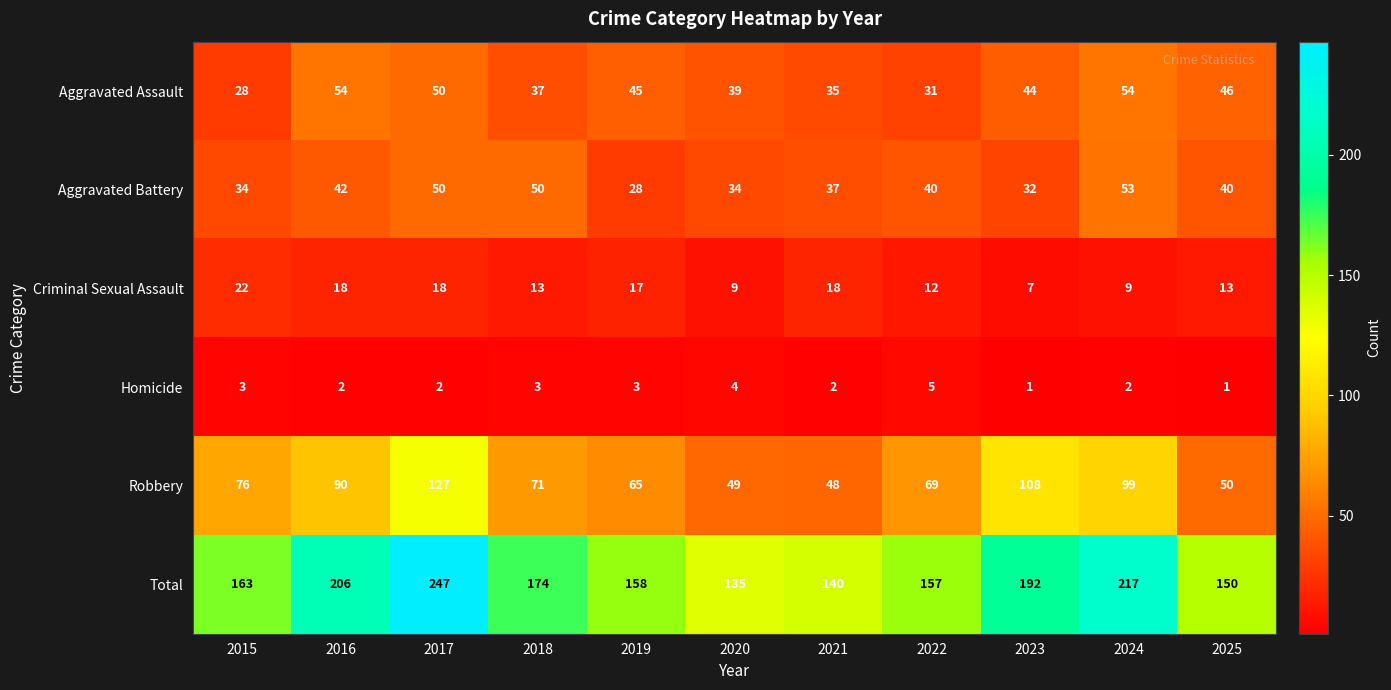

Where is Aggravated Assault nearest to the value 41?

2020